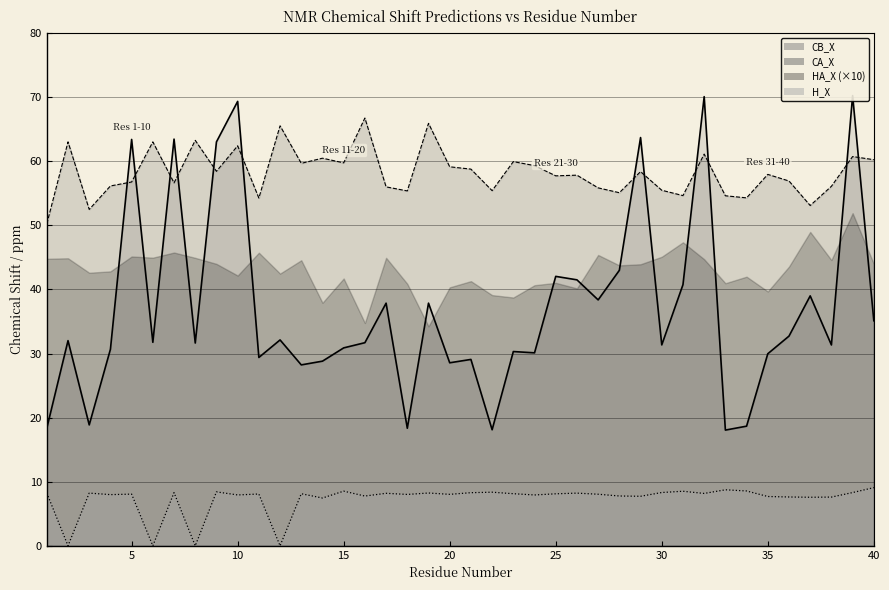

The value of CB_X line at 28 is 34.5. True or false?

False